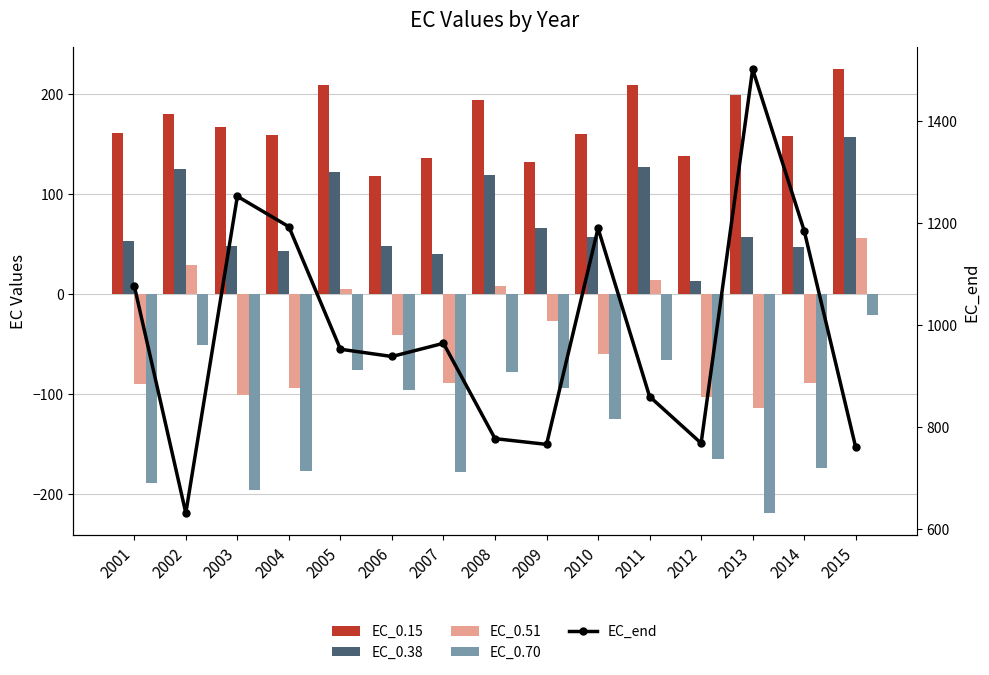

Between 2003 and 2014, which series saw the biggest shift?

EC_end